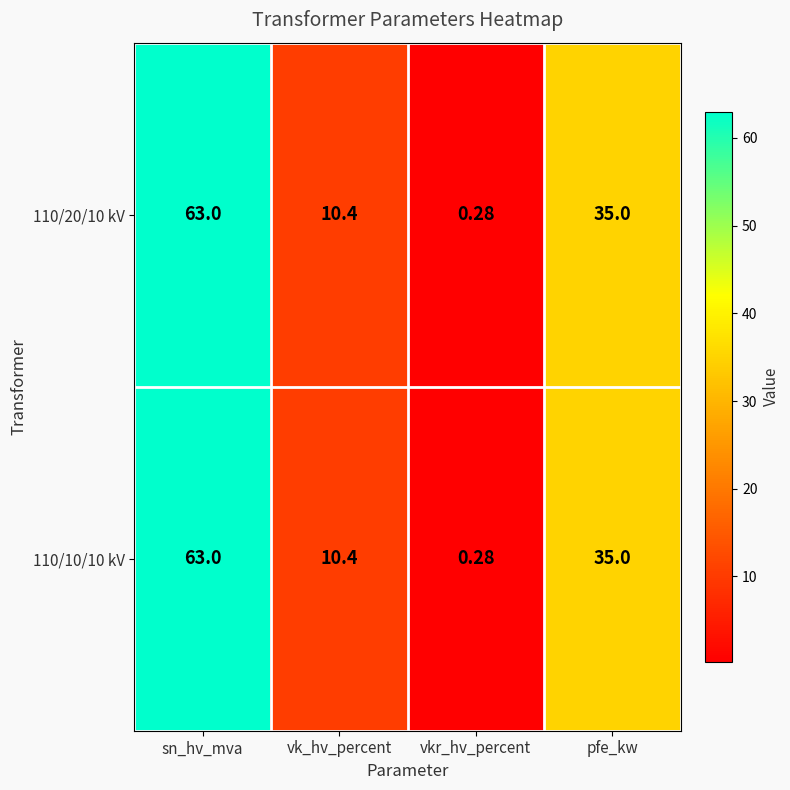

At which label does 110/20/10 kV reach its minimum?

vkr_hv_percent